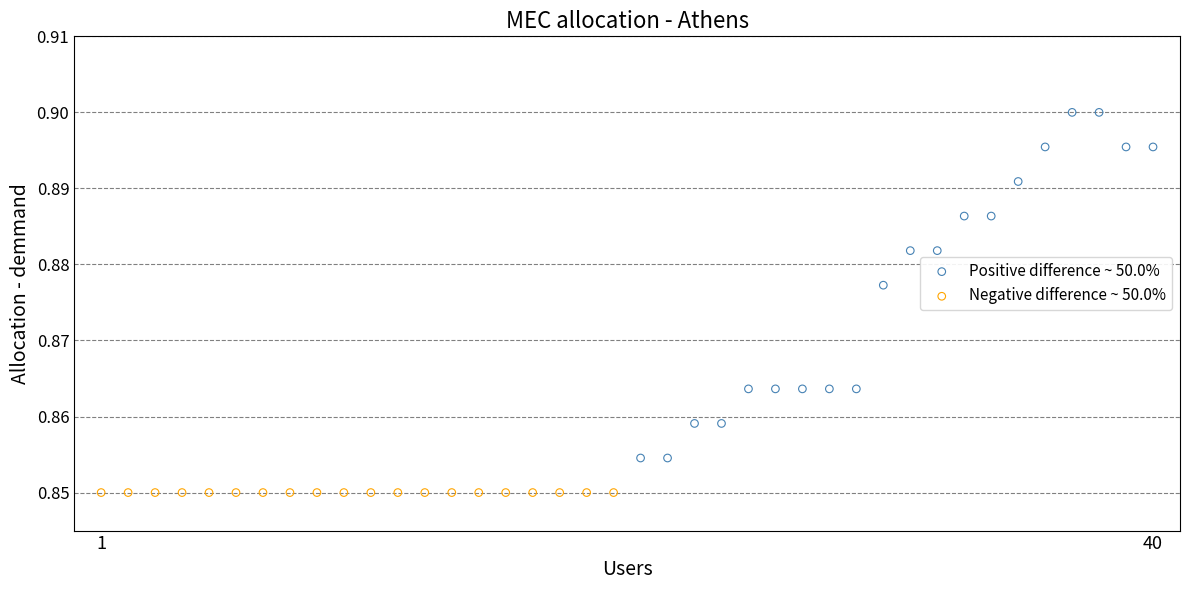

Which series reaches the minimum Y coordinate?

Negative difference ~ 50.0%